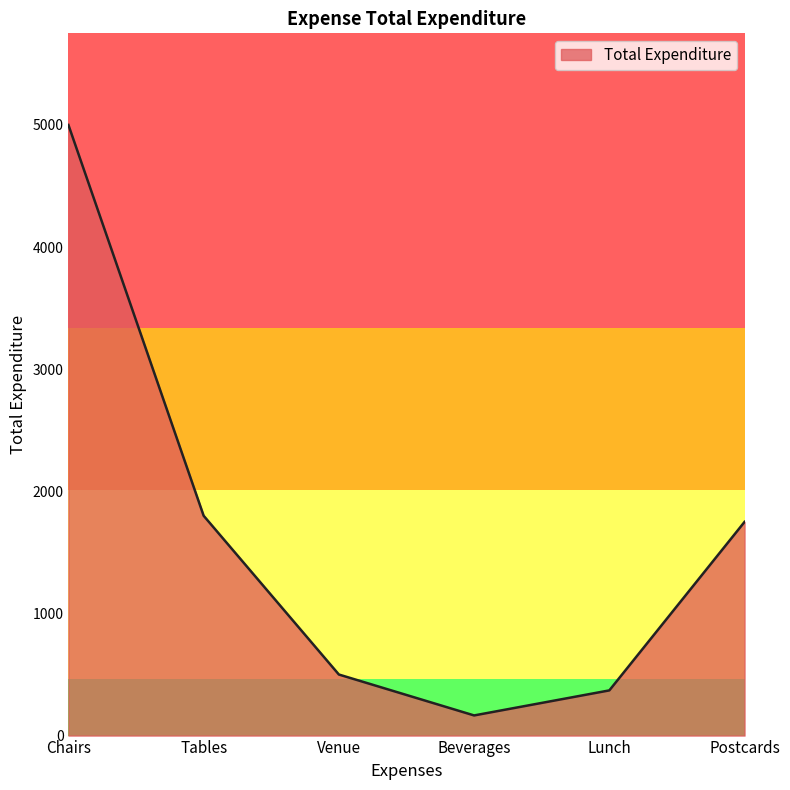

The chart shows a value of 165 at Beverages. True or false?

True